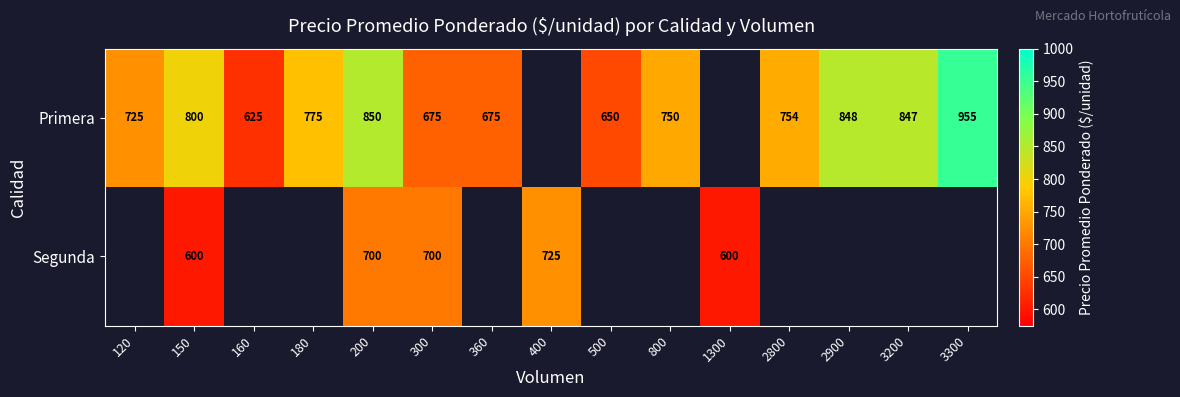

Which label corresponds to the smallest value in the chart?

150